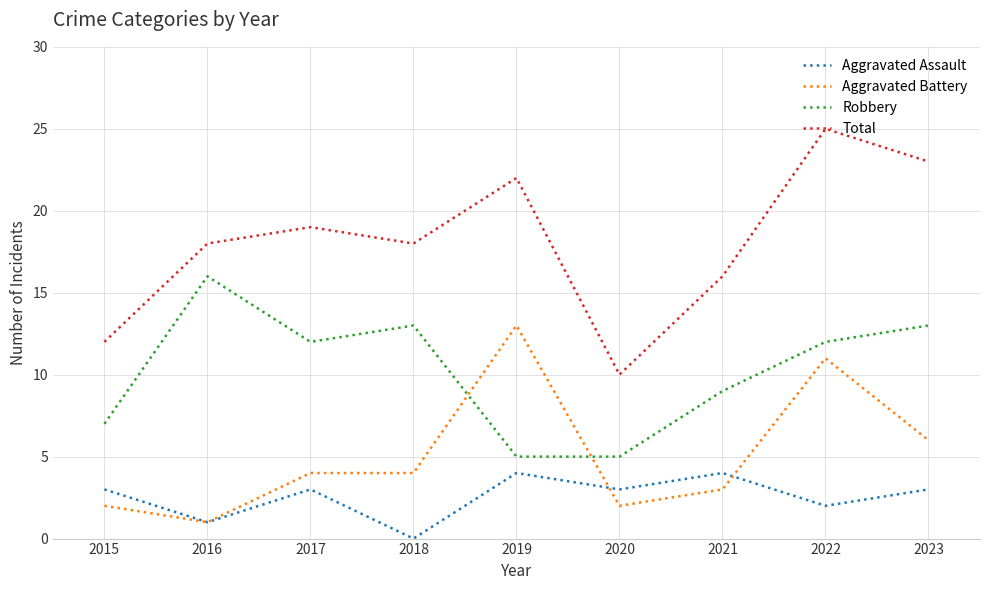

True or false: Total and Robbery cross at least once.

False